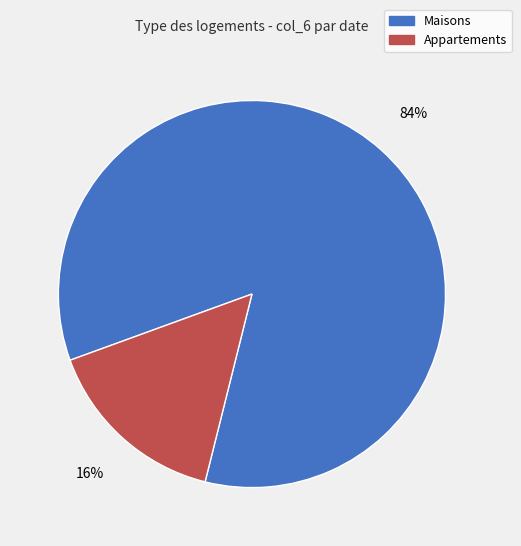

To the nearest percent, what is the average slice percentage?

50%